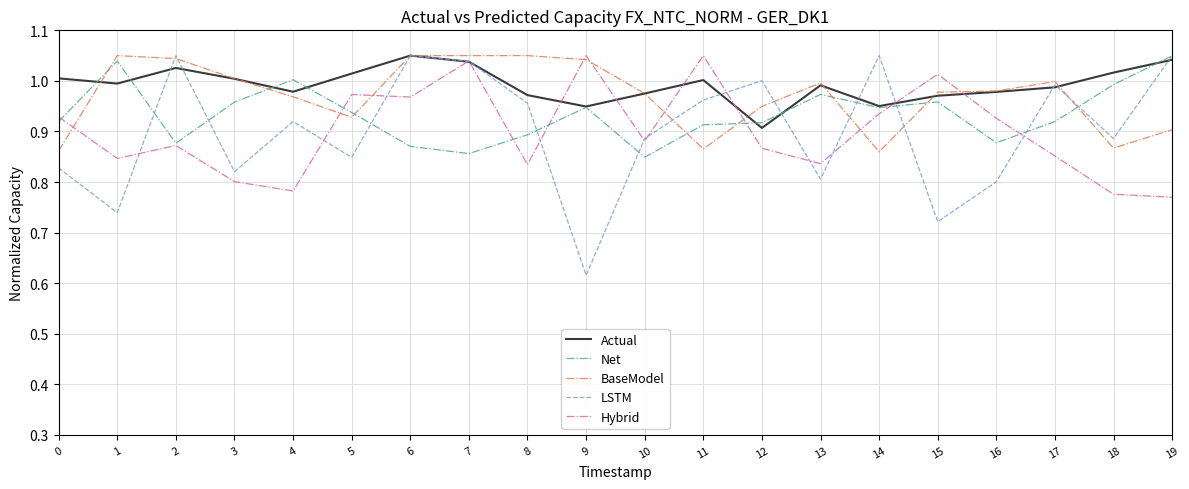

What is the sum of all Actual values?

19.9